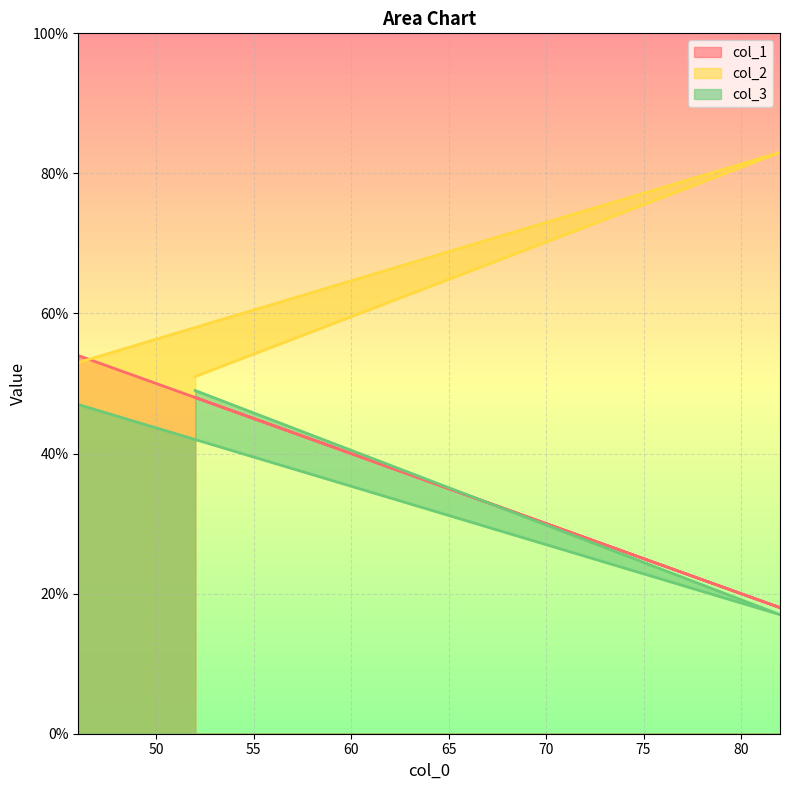

What is the sum of the col_3 values at 82 and 46?

64